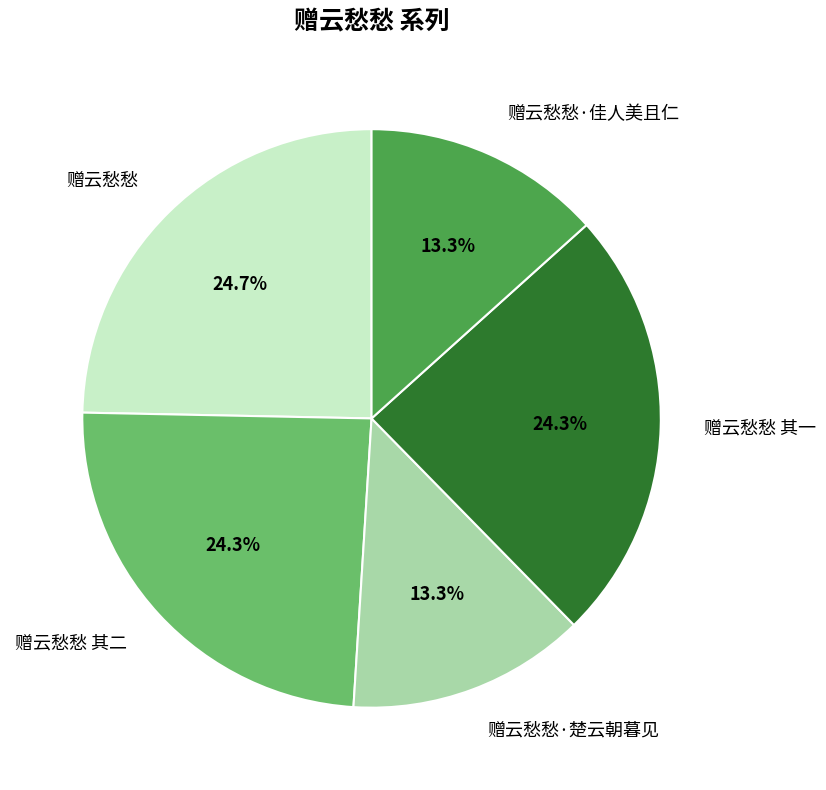

Does 赠云愁愁 represent more than half of the total?

No